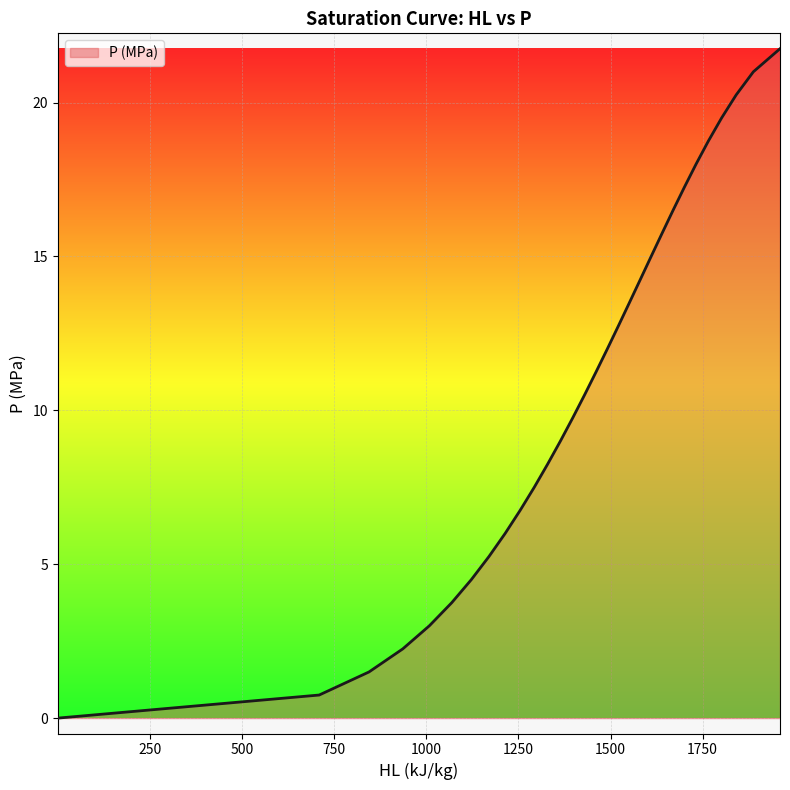

What is the difference between the maximum and minimum values?

21.8